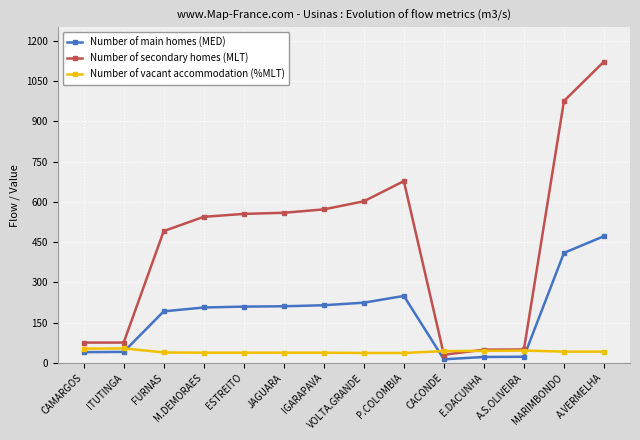

At which label is Number of main homes (MED) closest to 242?

P.COLOMBIA